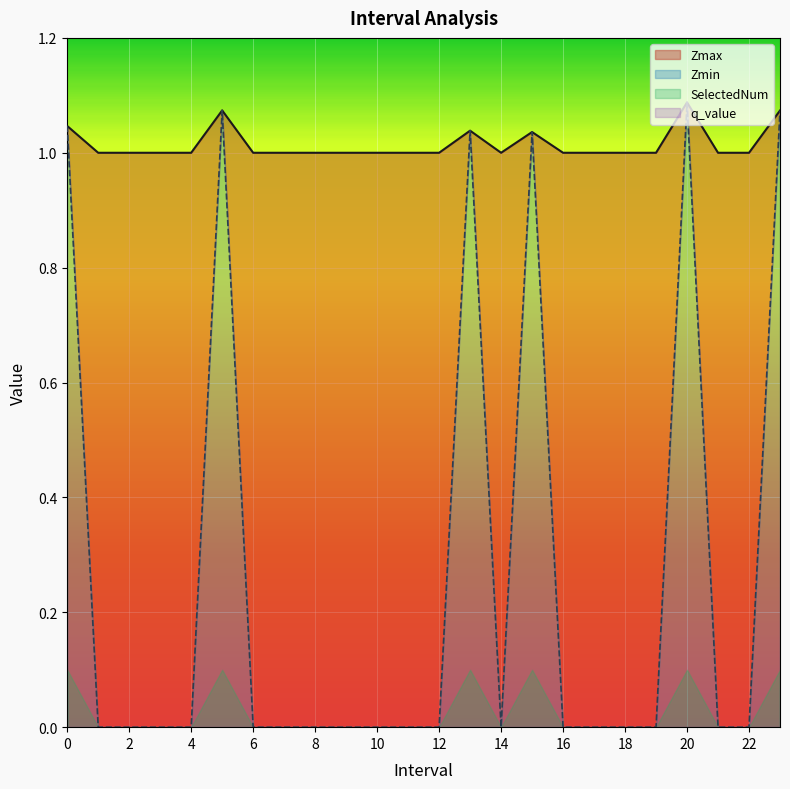

The value of Zmax at 4.0 is 1.0. True or false?

True